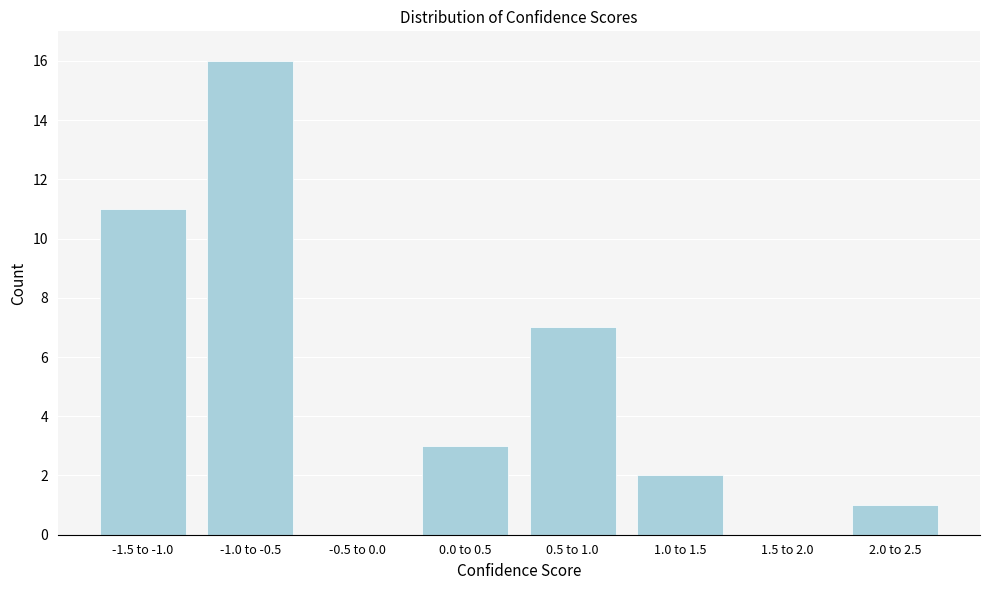

Reading right to left, what are all the values shown in this chart?

2.0 to 2.5=1	1.5 to 2.0=0	1.0 to 1.5=2	0.5 to 1.0=7	0.0 to 0.5=3	-0.5 to 0.0=0	-1.0 to -0.5=16	-1.5 to -1.0=11